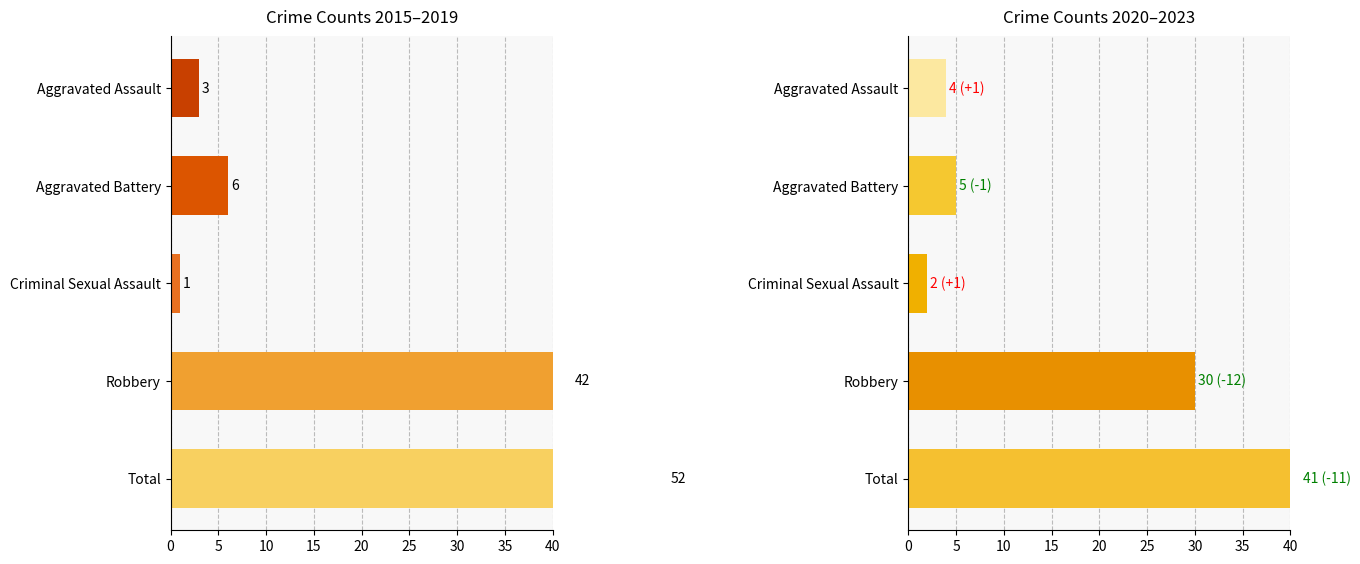

How many data points does each series have?

5